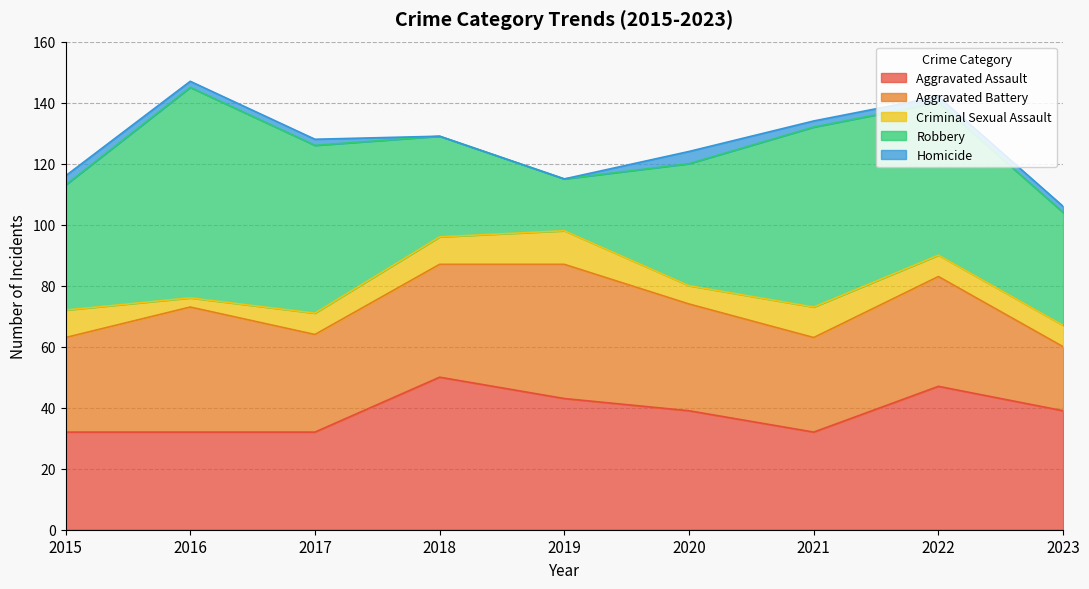

What is the value of the Aggravated Battery point at the 8th from the left?

36